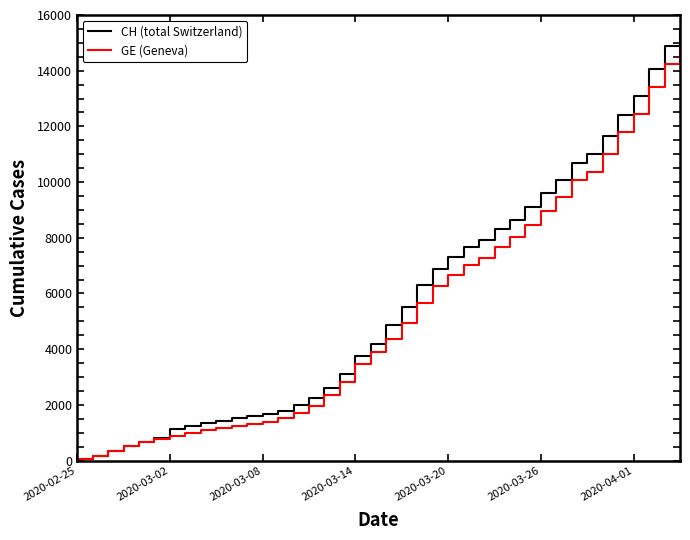

Rank the series by their maximum value, from lowest to highest.

GE (Geneva), CH (total Switzerland)